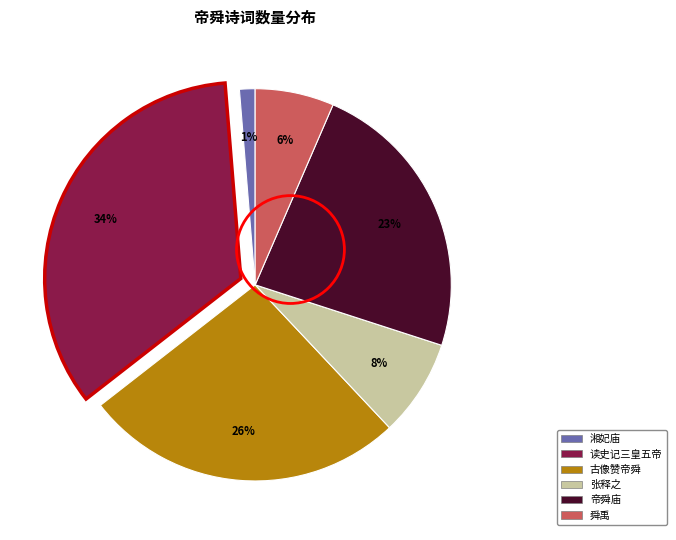

Does any single category account for the majority?

No